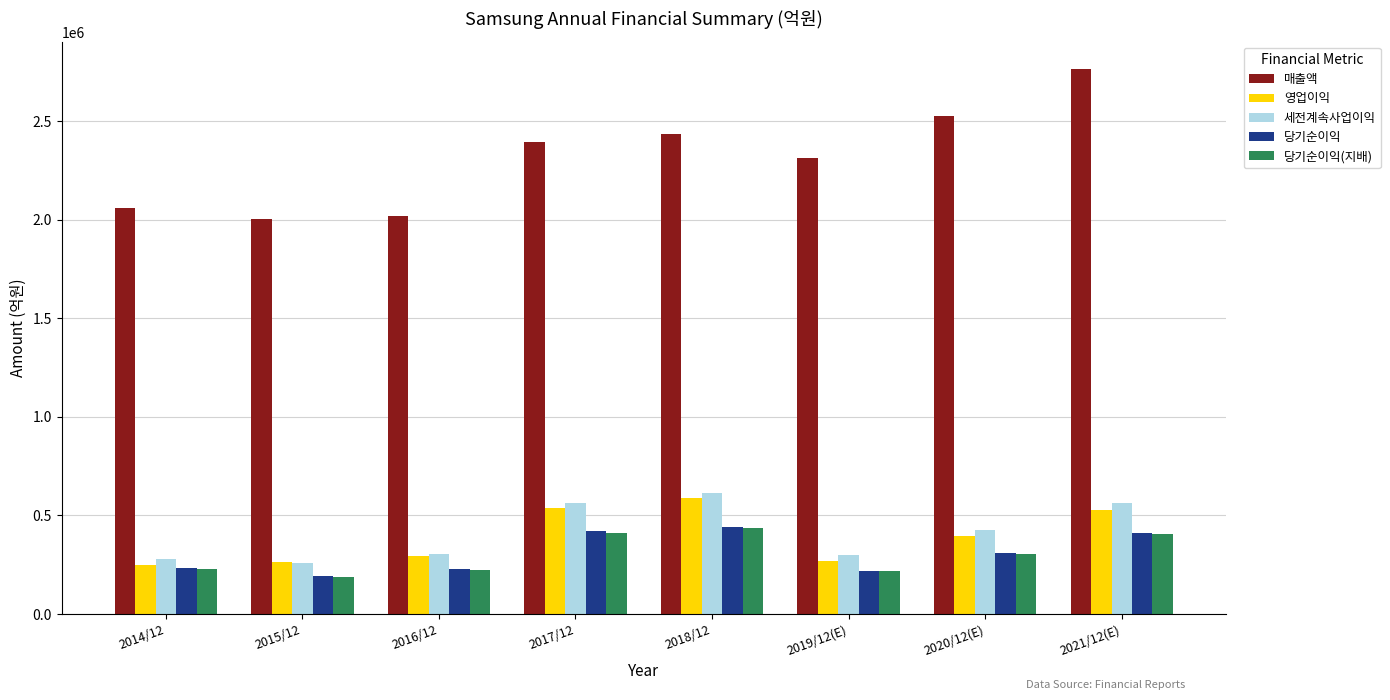

How many bars are there in total?

40